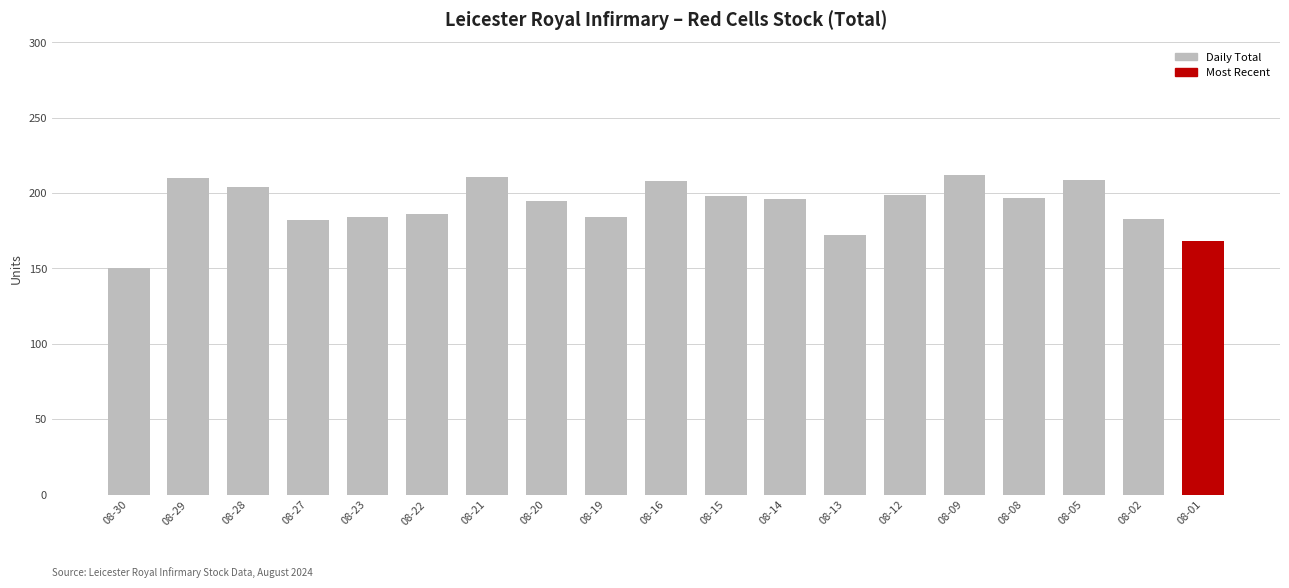

What is the value of the 14th bar from the left?

199